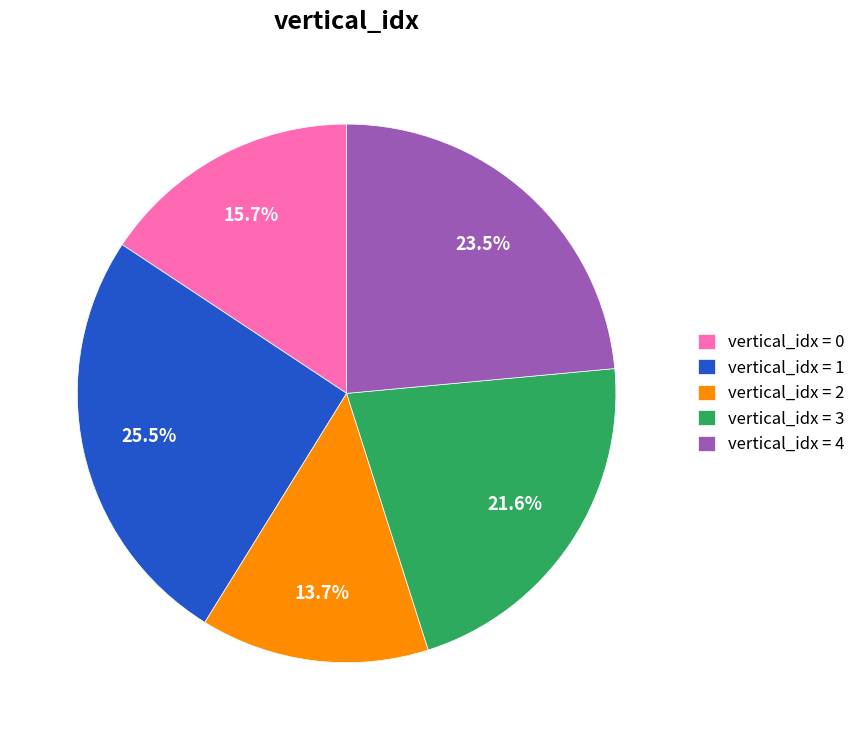

How many segments does this pie chart have?

5